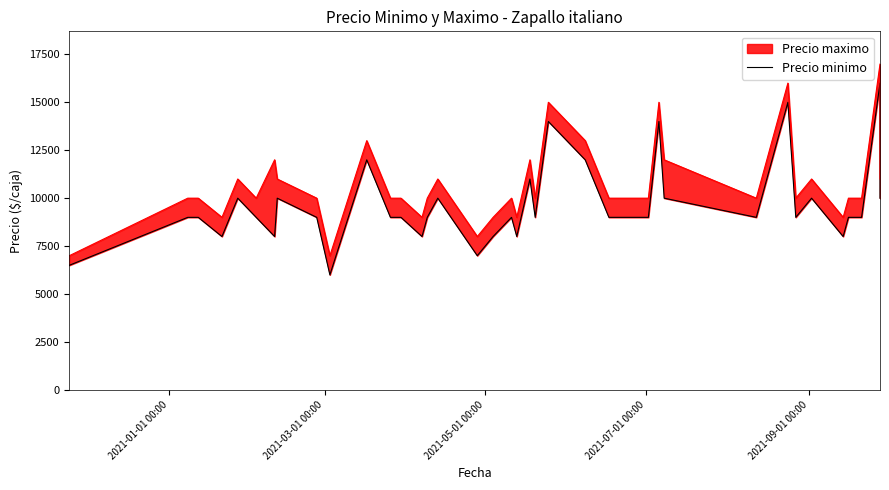

True or false: the data shows 5505 at 15.

False